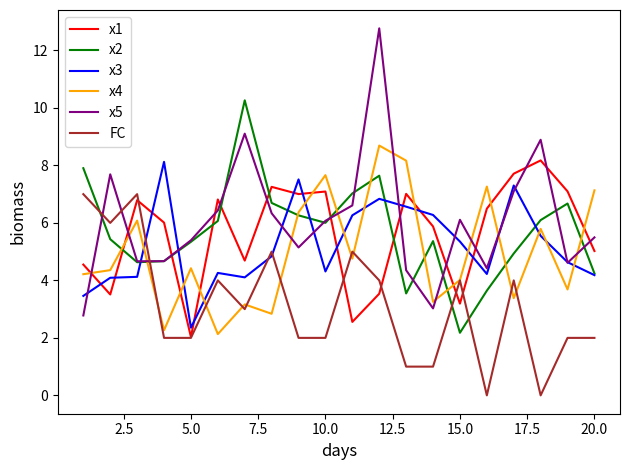

Which series has the largest range (max minus min)?

x5